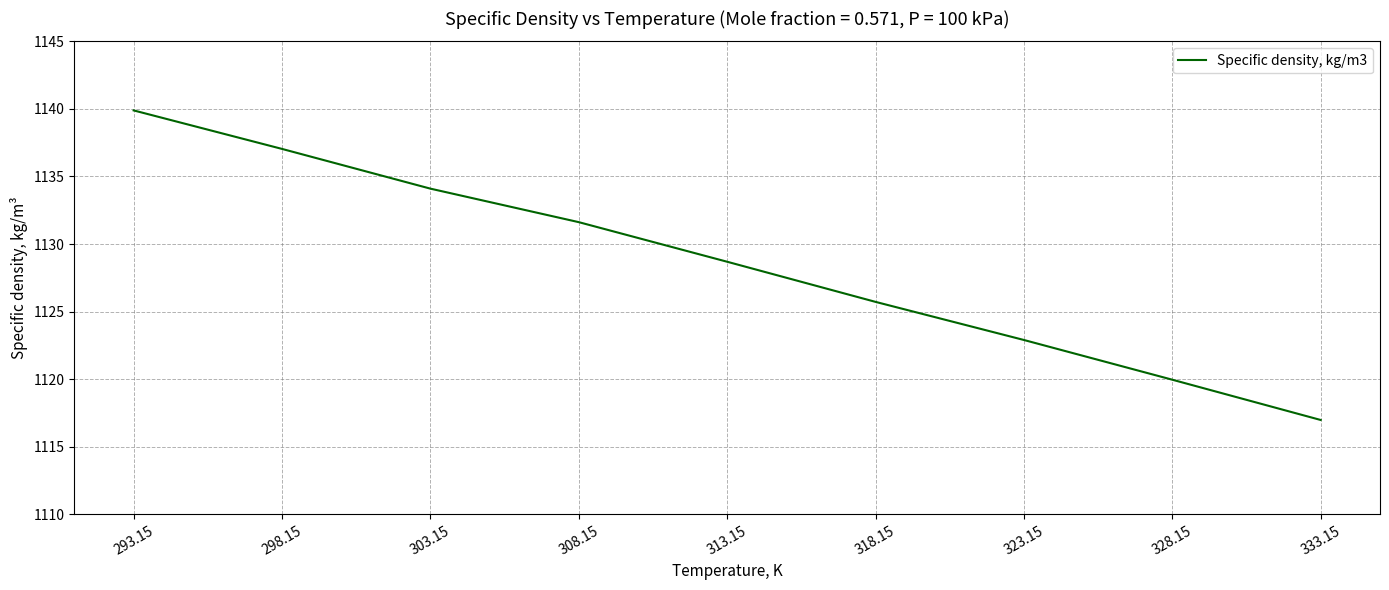

Reading left to right, transcribe all the data shown in this chart.

293.15=1139.9	298.15=1137.0	303.15=1134.1	308.15=1131.6	313.15=1128.7	318.15=1125.7	323.15=1122.9	328.15=1120.0	333.15=1117.0